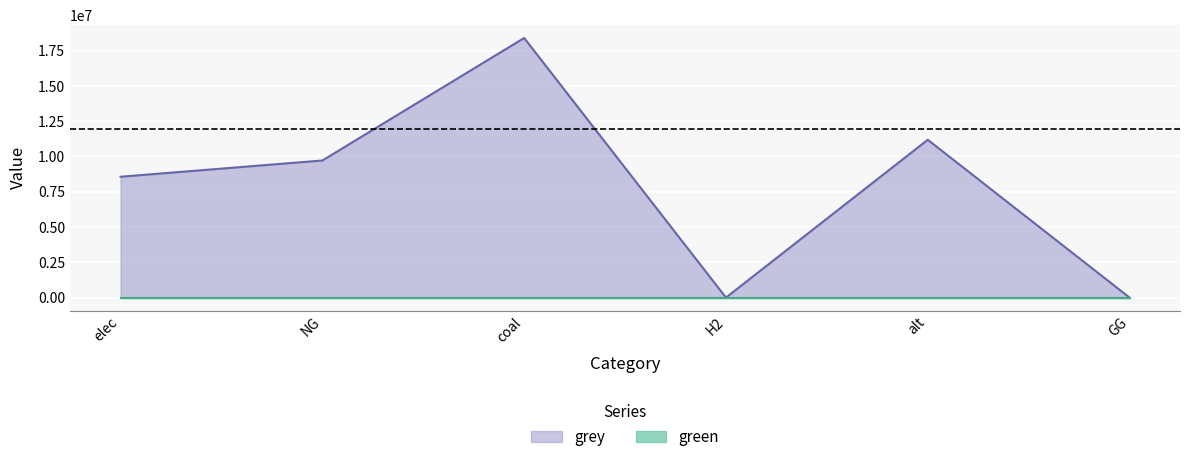

Reading left to right, list all the values displayed in this chart.

elec=8564046.5	NG=9715065.0	coal=18397379.4	H2=0.0	alt=11184015.7	GG=0.0